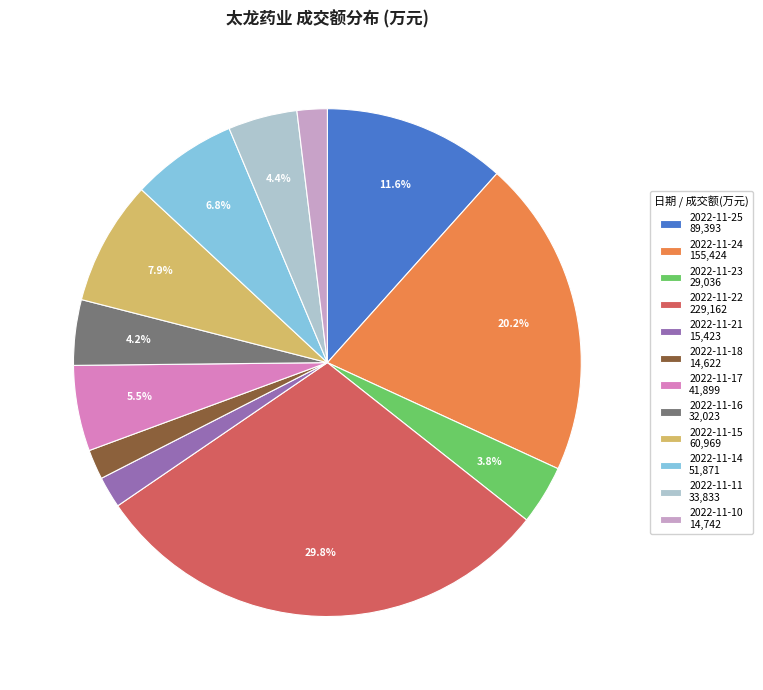

Do 2022-11-15 60,969 and 2022-11-17 41,899 together represent more than half of the pie?

No